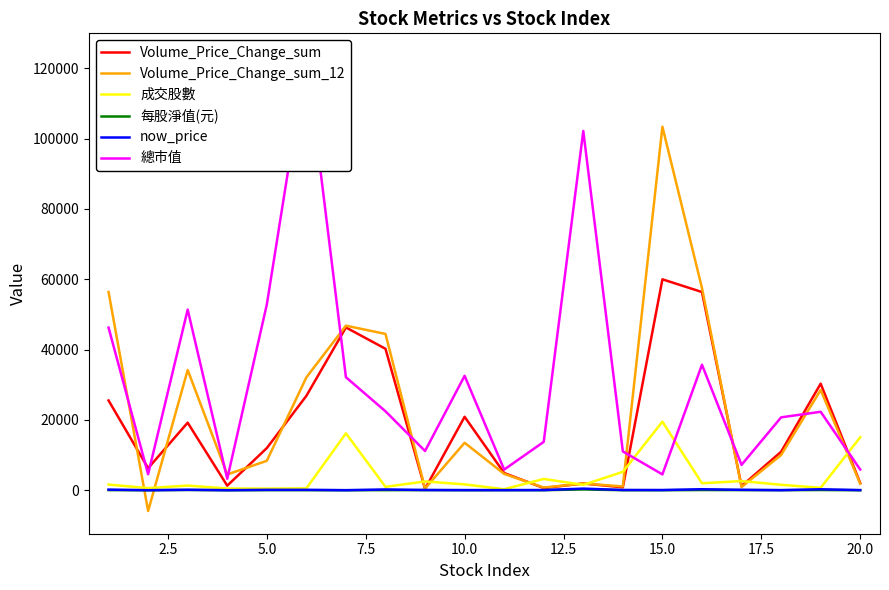

What is the minimum value for Volume_Price_Change_sum_12?

-5887.9